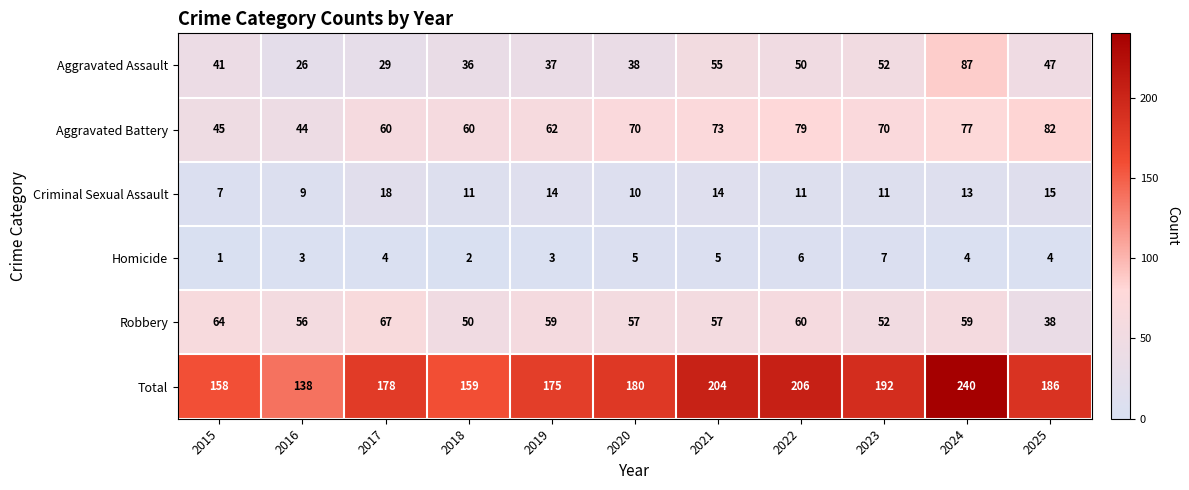

What is the minimum value shown in the chart?

1